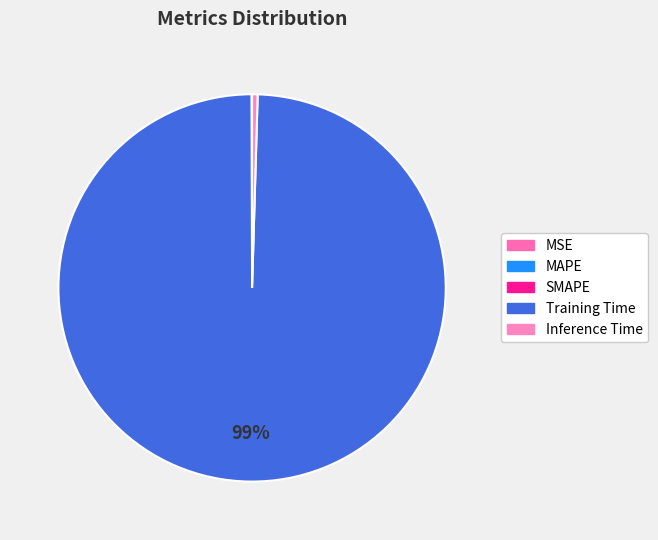

What percentage is NOT represented by SMAPE?

100.0%